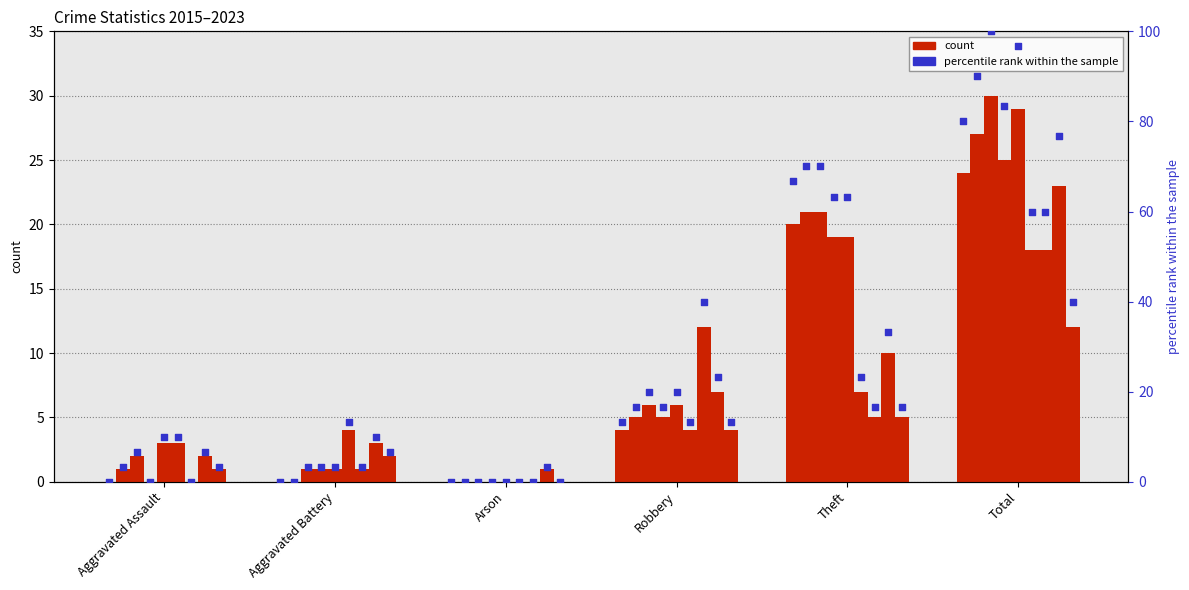

Which has a higher value, Robbery or Aggravated Assault?

Robbery